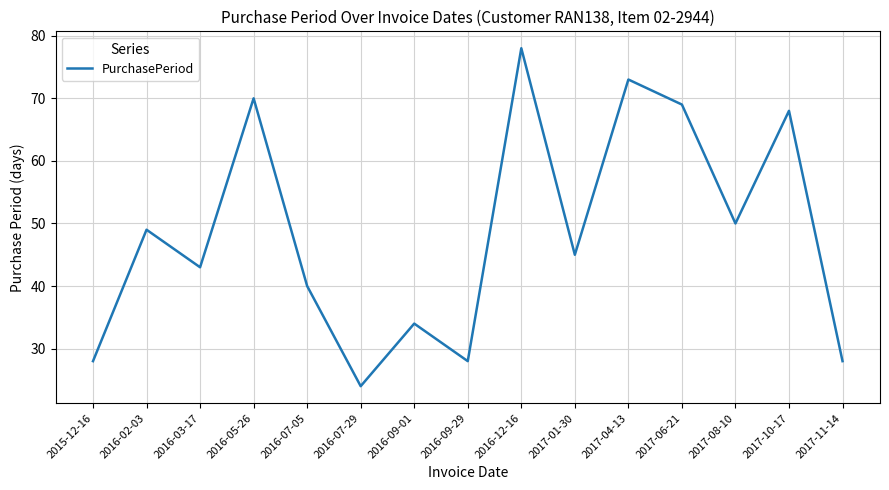

What is the sum of the values at 2016-03-17 and 2017-11-14?

71